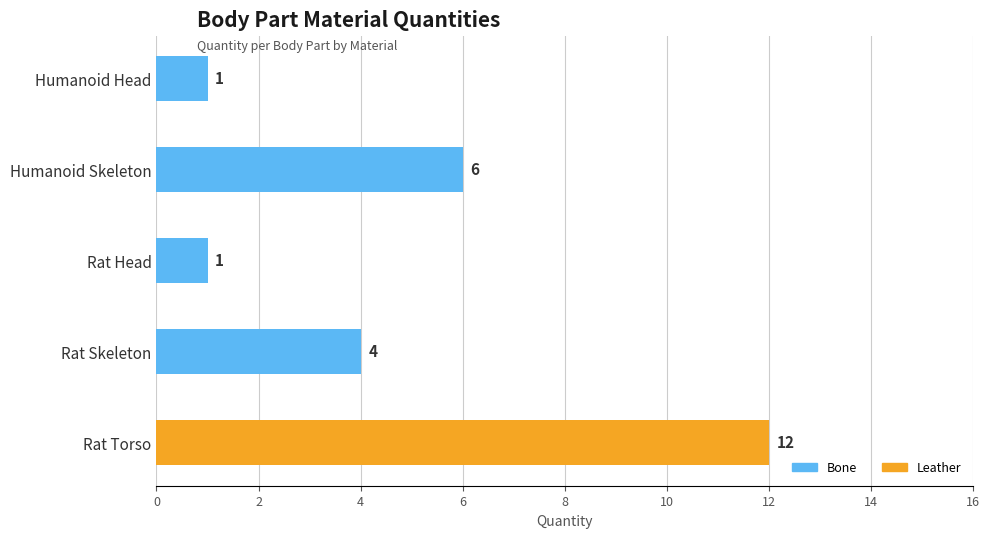

Is it true that Bone equals 4 at Rat Skeleton?

True